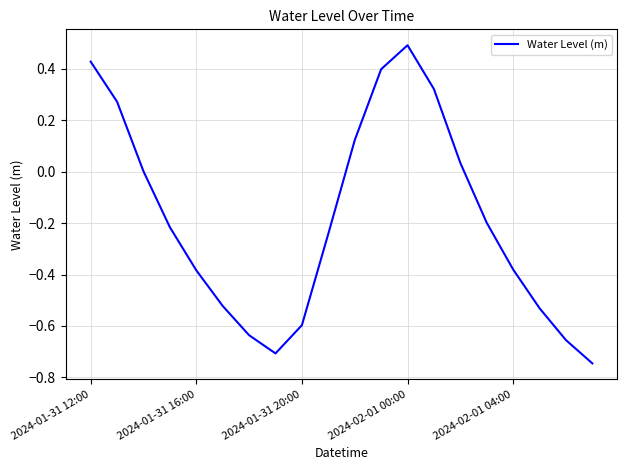

What is the maximum value shown in the chart?

0.5